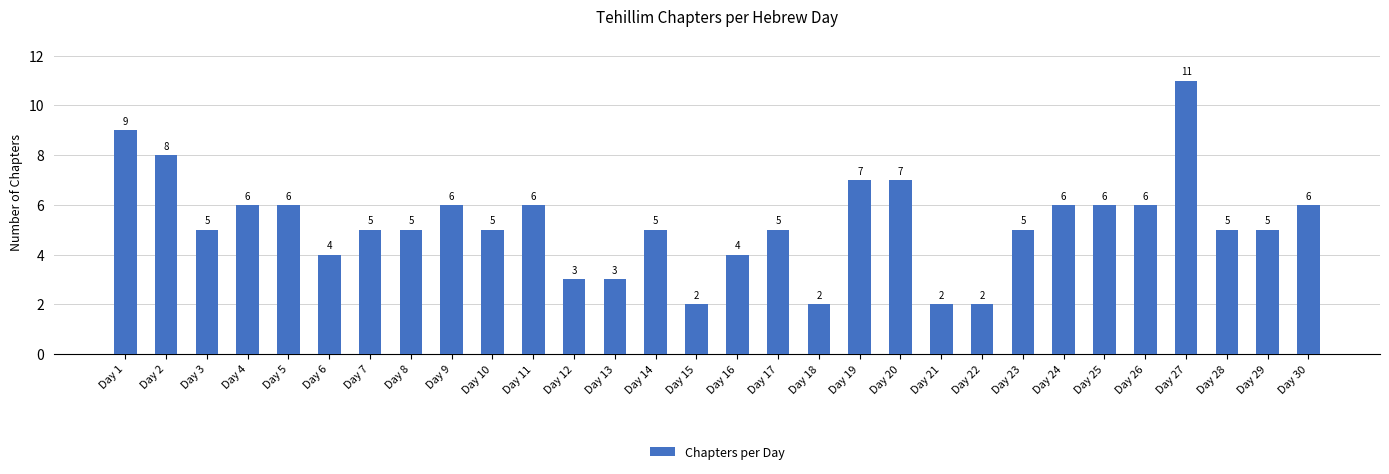

What is the value of the 22nd bar from the left?

2